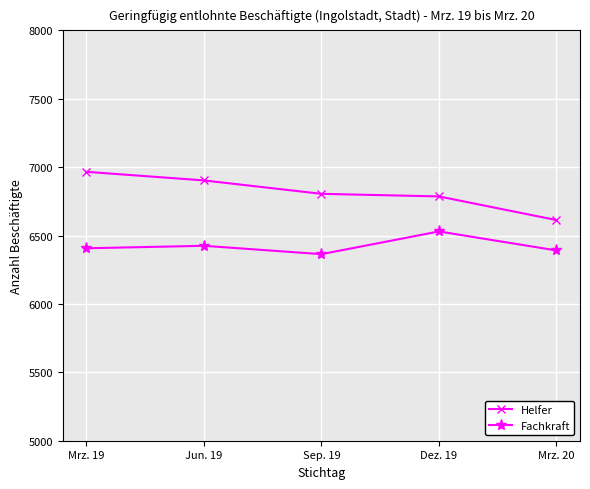

Does the chart have visible grid lines?

Yes